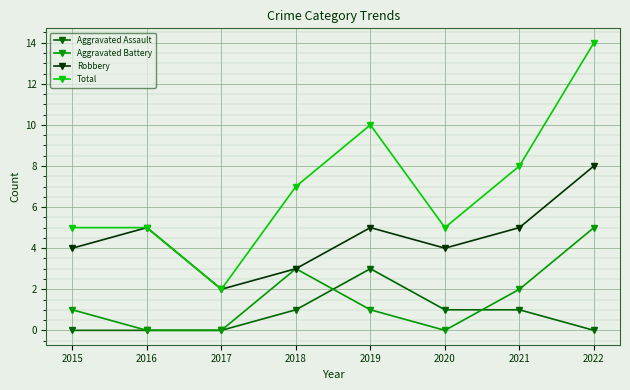

Count the number of categories in the chart.

8